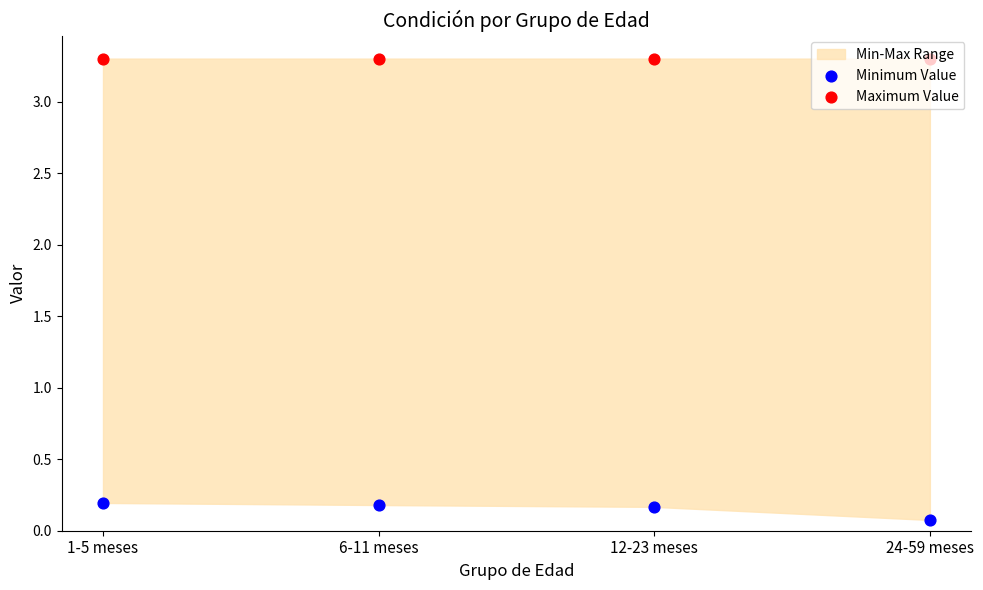

Which series reaches the maximum Y coordinate?

Maximum Value